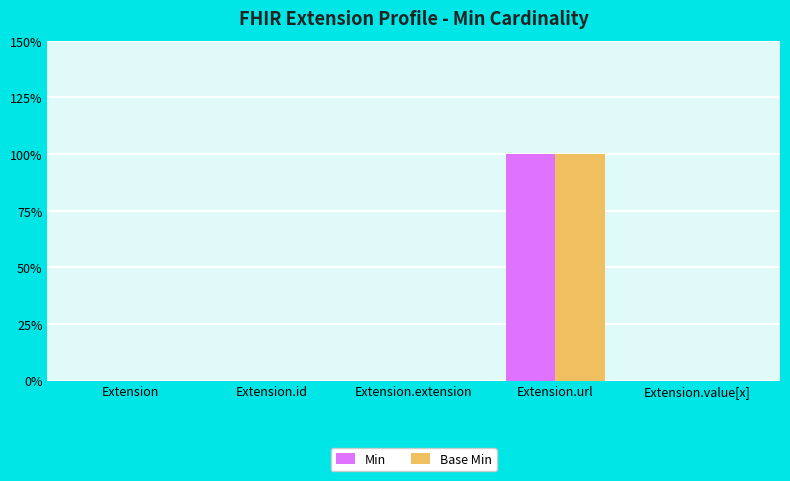

Which series has the largest range (max minus min)?

Min